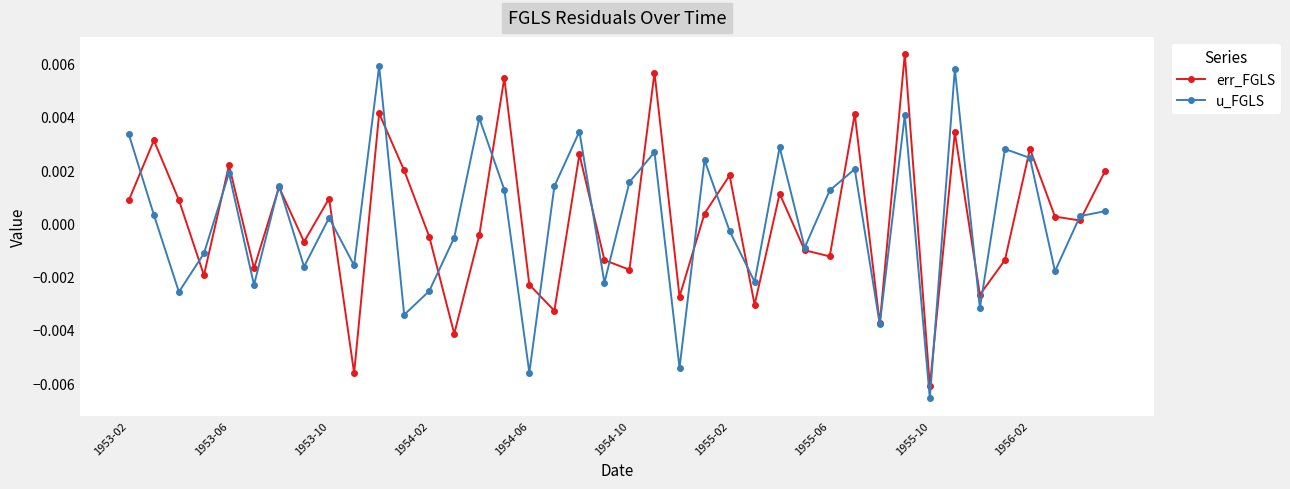

True or false: err_FGLS has more than 2 interior local peaks.

True